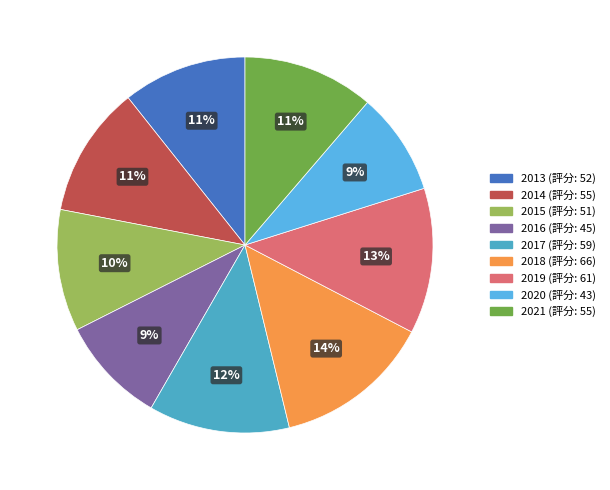

Which category has the smallest portion of the pie?

2020